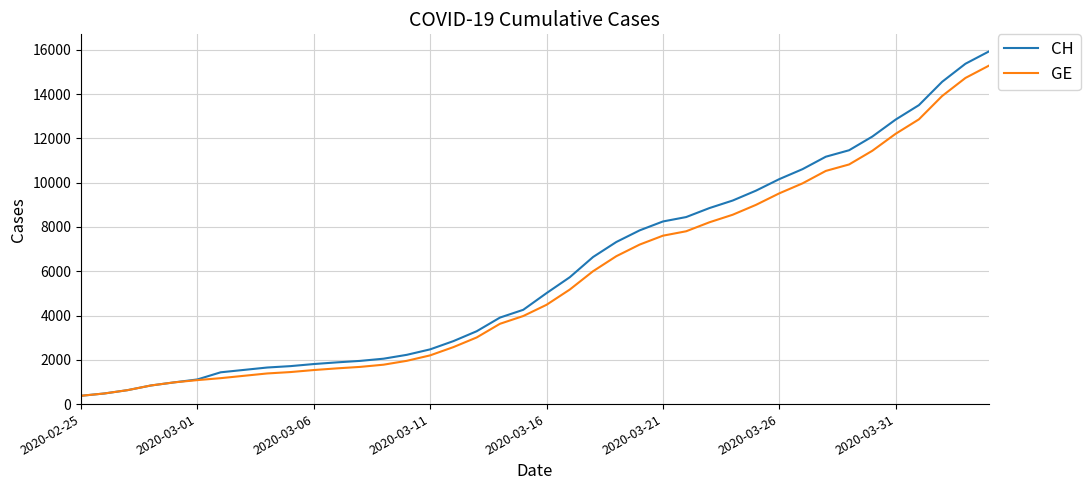

What is the smallest value displayed?

375